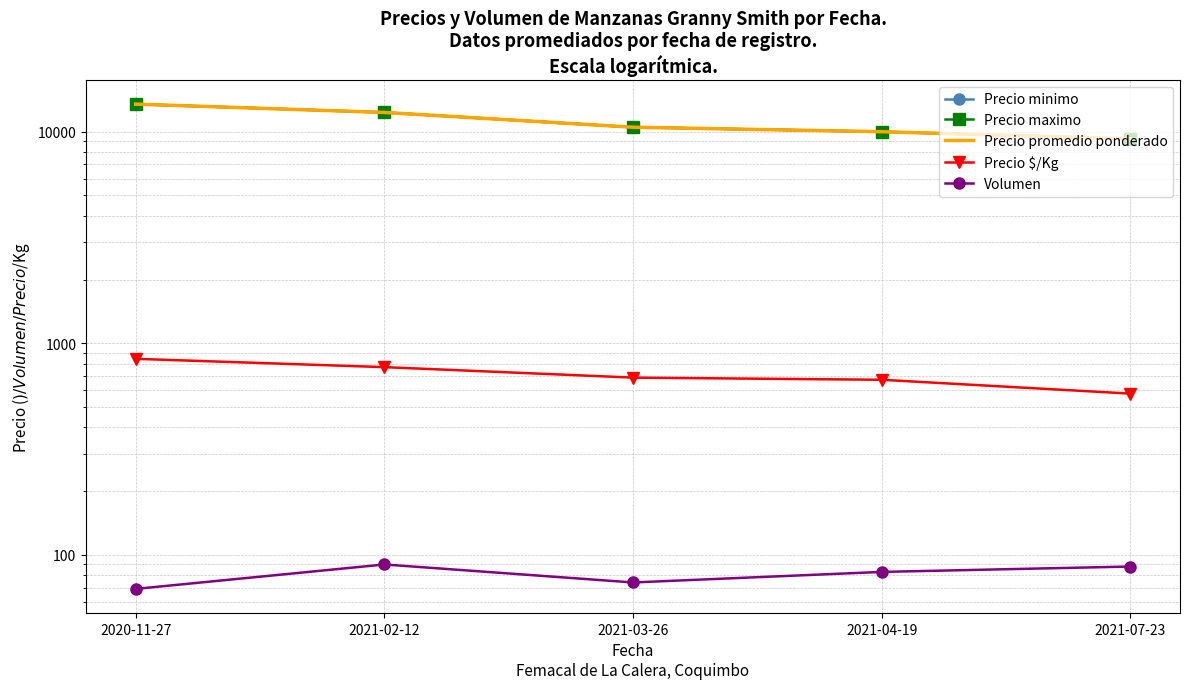

Is it true that Precio minimo equals 13257 at 2021-04-19?

False